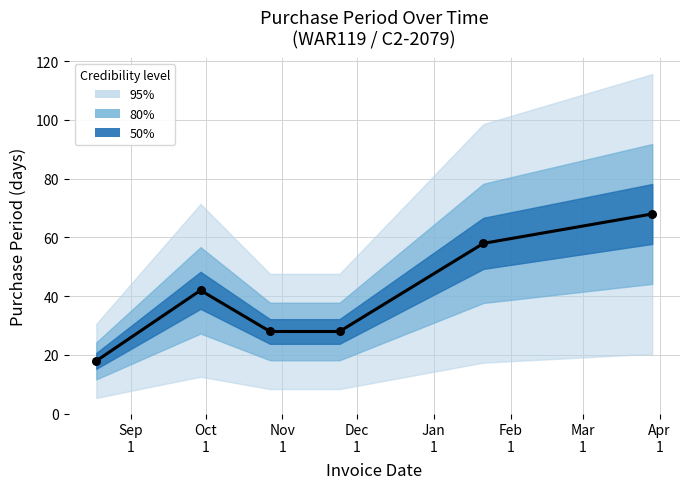

What is the change in value from 2015-08-18 to 2015-11-24?

+10